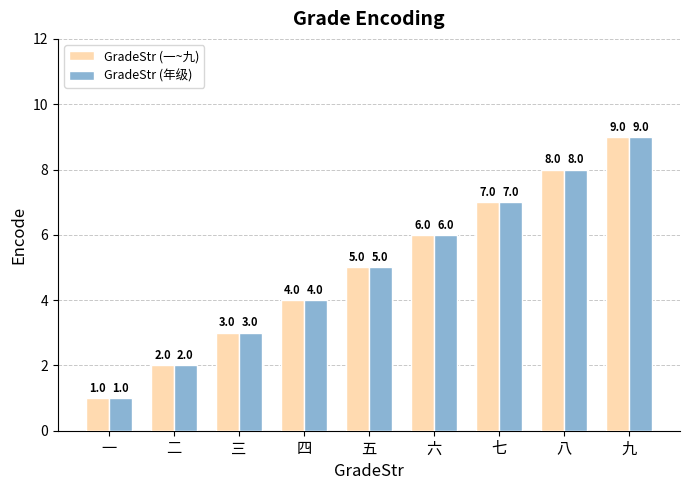

How many GradeStr (年级) values are between 3 and 7?

5